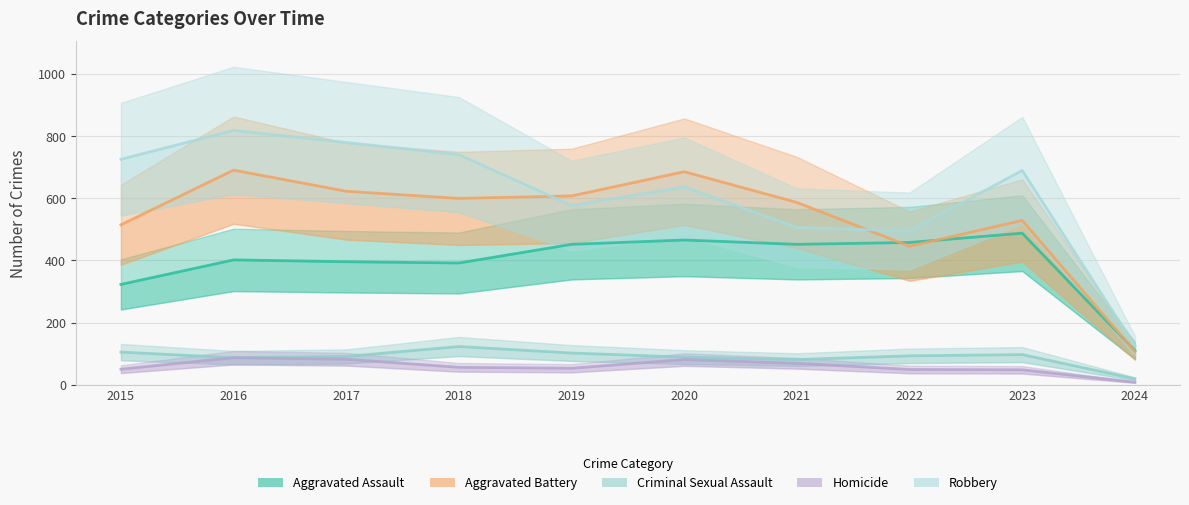

What is the smallest value displayed?

8